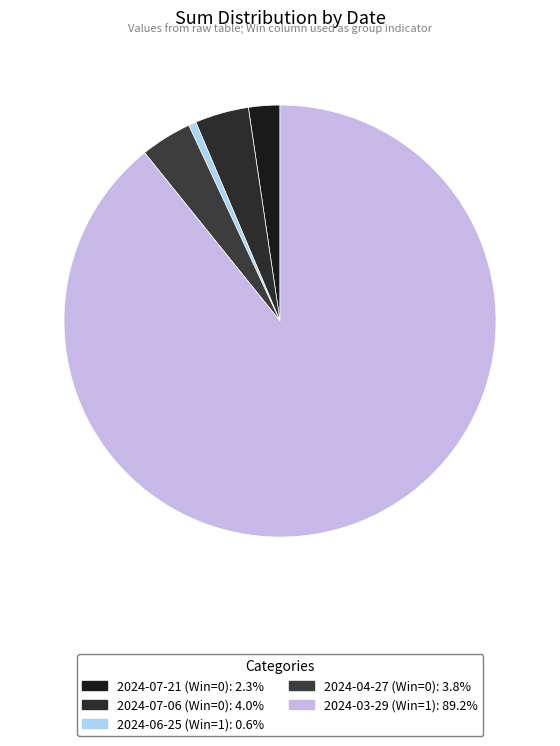

Is it true that 2024-03-29 (Win=1) is 79% of the pie?

False